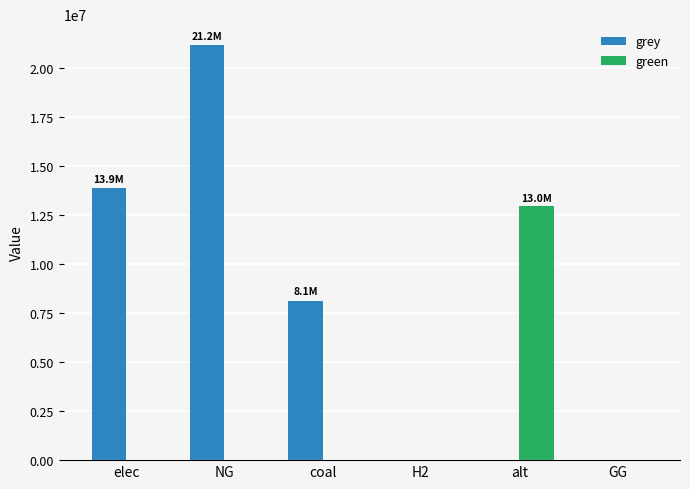

Is it true that grey equals 8566604.8 at NG?

False